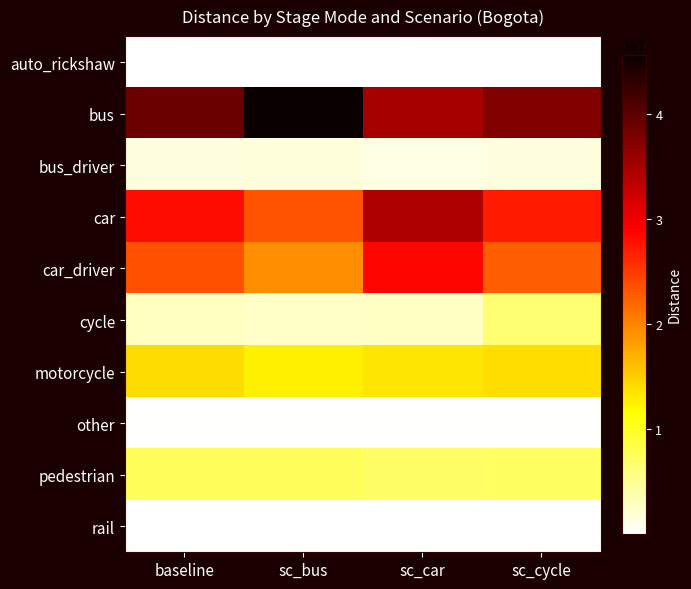

Reading left to right, list all the values displayed in this chart.

auto_rickshaw: baseline=138127.0	sc_bus=131351.8	sc_car=123006.0	sc_cycle=127130.8
bus: baseline=38925779.5	sc_bus=45662855.6	sc_car=34977269.4	sc_cycle=37512995.9
bus_driver: baseline=1514621.8	sc_bus=1776764.8	sc_car=1360983.2	sc_cycle=1459649.6
car: baseline=28185306.9	sc_bus=23342559.1	sc_car=34420449.5	sc_cycle=27198591.9
car_driver: baseline=23395622.9	sc_bus=19375829.9	sc_car=28571193.5	sc_cycle=22576585.8
cycle: baseline=3028905.4	sc_bus=2639983.7	sc_car=2732268.8	sc_cycle=6494089.2
motorcycle: baseline=14050058.9	sc_bus=12621575.6	sc_car=13280353.1	sc_cycle=13774536.9
other: baseline=265165.5	sc_bus=232532.1	sc_car=237931.7	sc_cycle=249740.6
pedestrian: baseline=7612971.6	sc_bus=7689673.7	sc_car=7128204.6	sc_cycle=7205172.8
rail: baseline=36068.5	sc_bus=30399.0	sc_car=34070.7	sc_cycle=36068.5